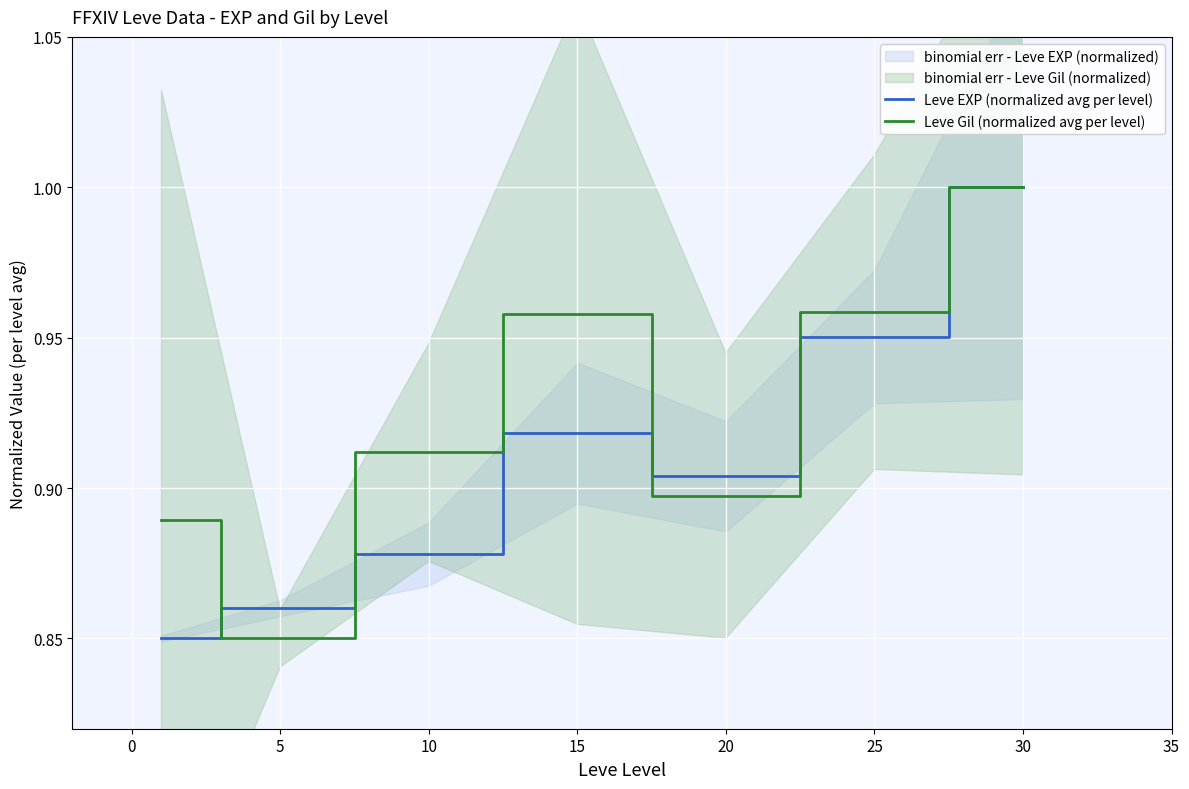

Where is Leve Gil (normalized avg per level) nearest to the value 0?

5